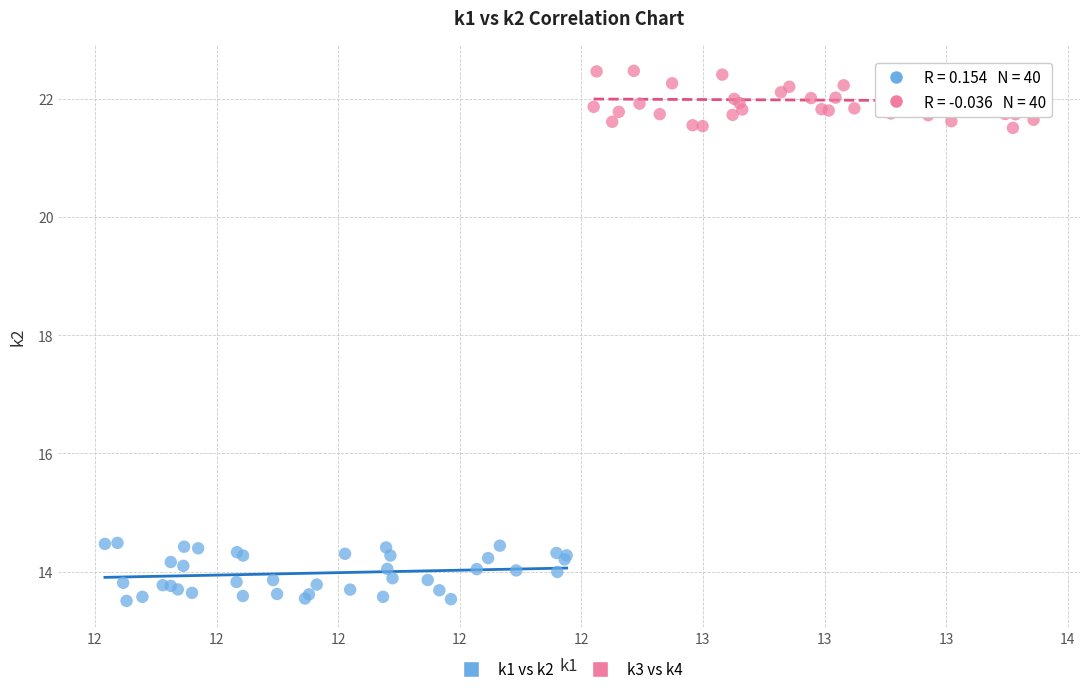

Which series contains the lowest Y value?

k1 vs k2